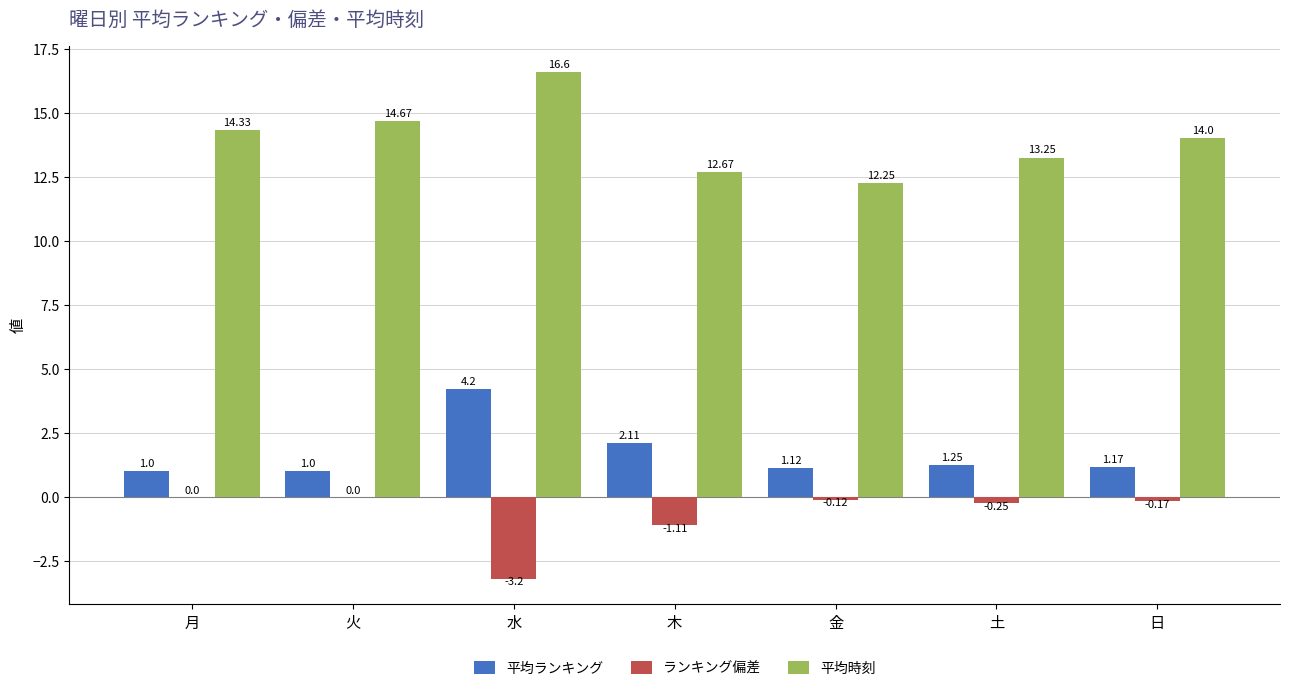

What is the sum of the ランキング偏差 values at 金 and 土?

-0.4